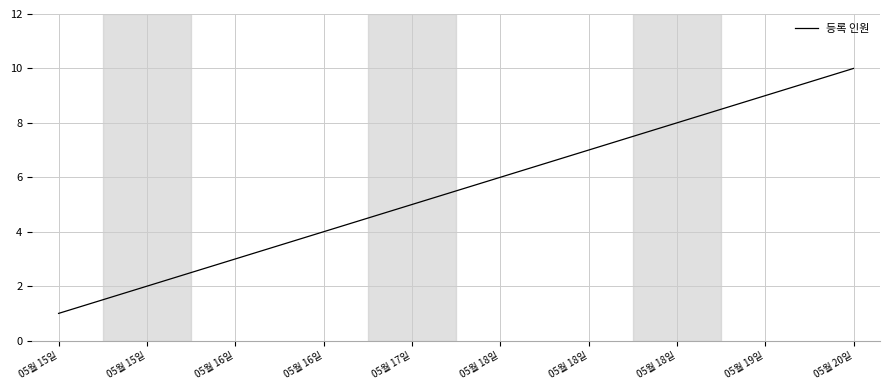

Between 05월 15일 and 05월 17일, which is larger?

05월 17일